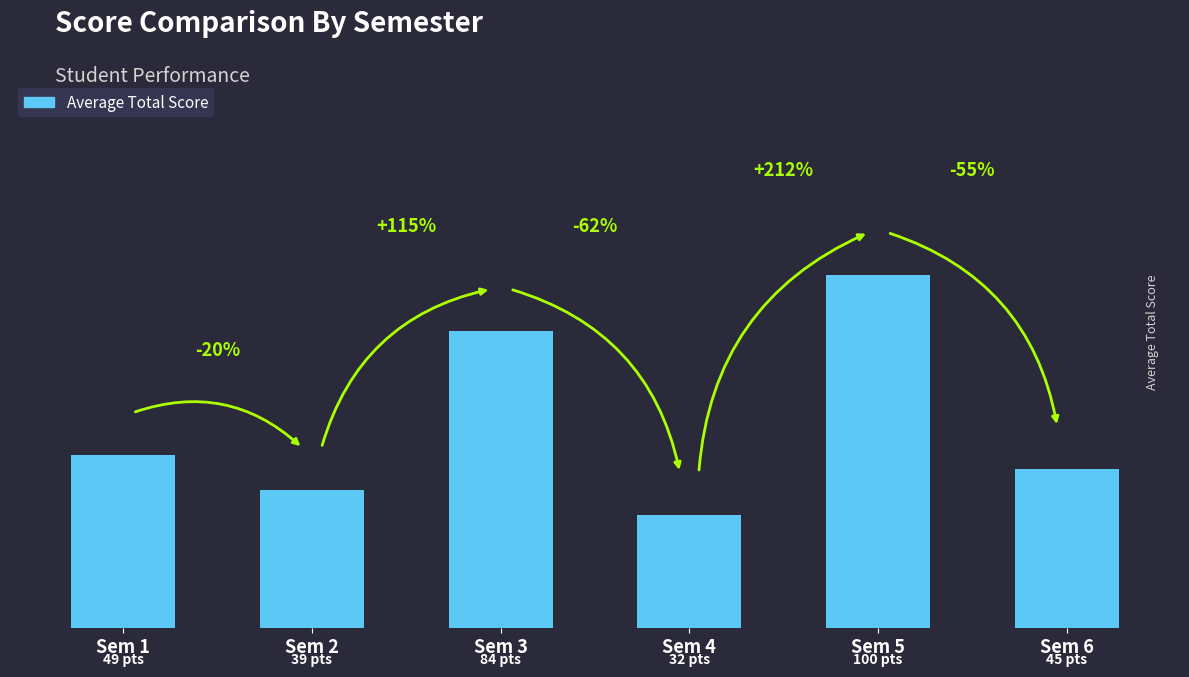

Does the chart contain any negative values?

No